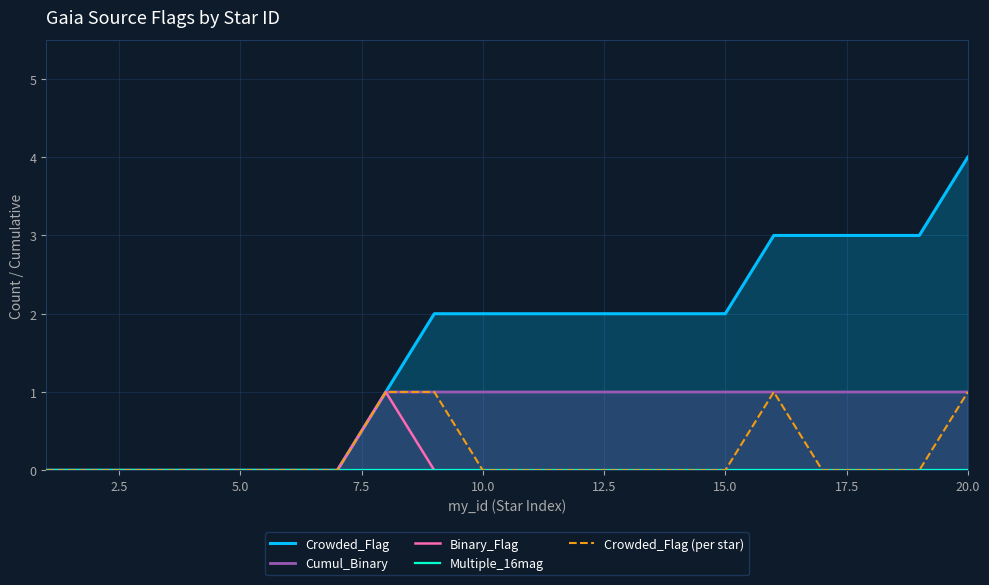

Between 5.0 and 7.5, which series saw the biggest shift?

Crowded_Flag